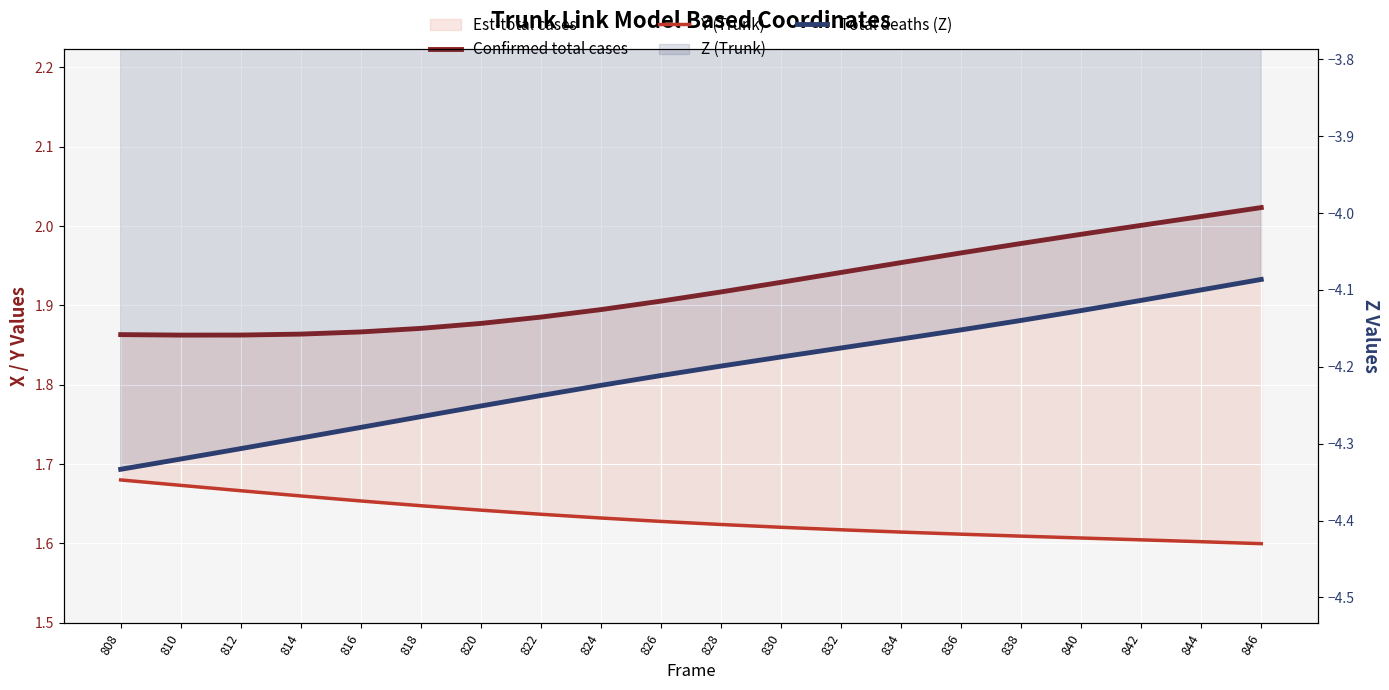

What is the minimum value for Y (Trunk)?

1.6